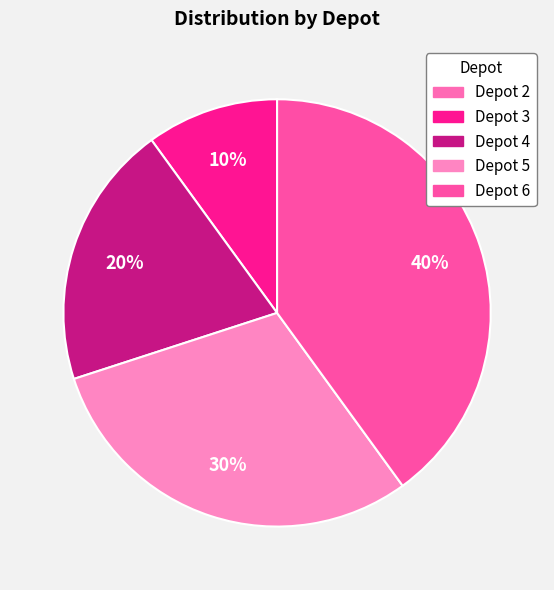

What is the largest slice in the pie chart?

6